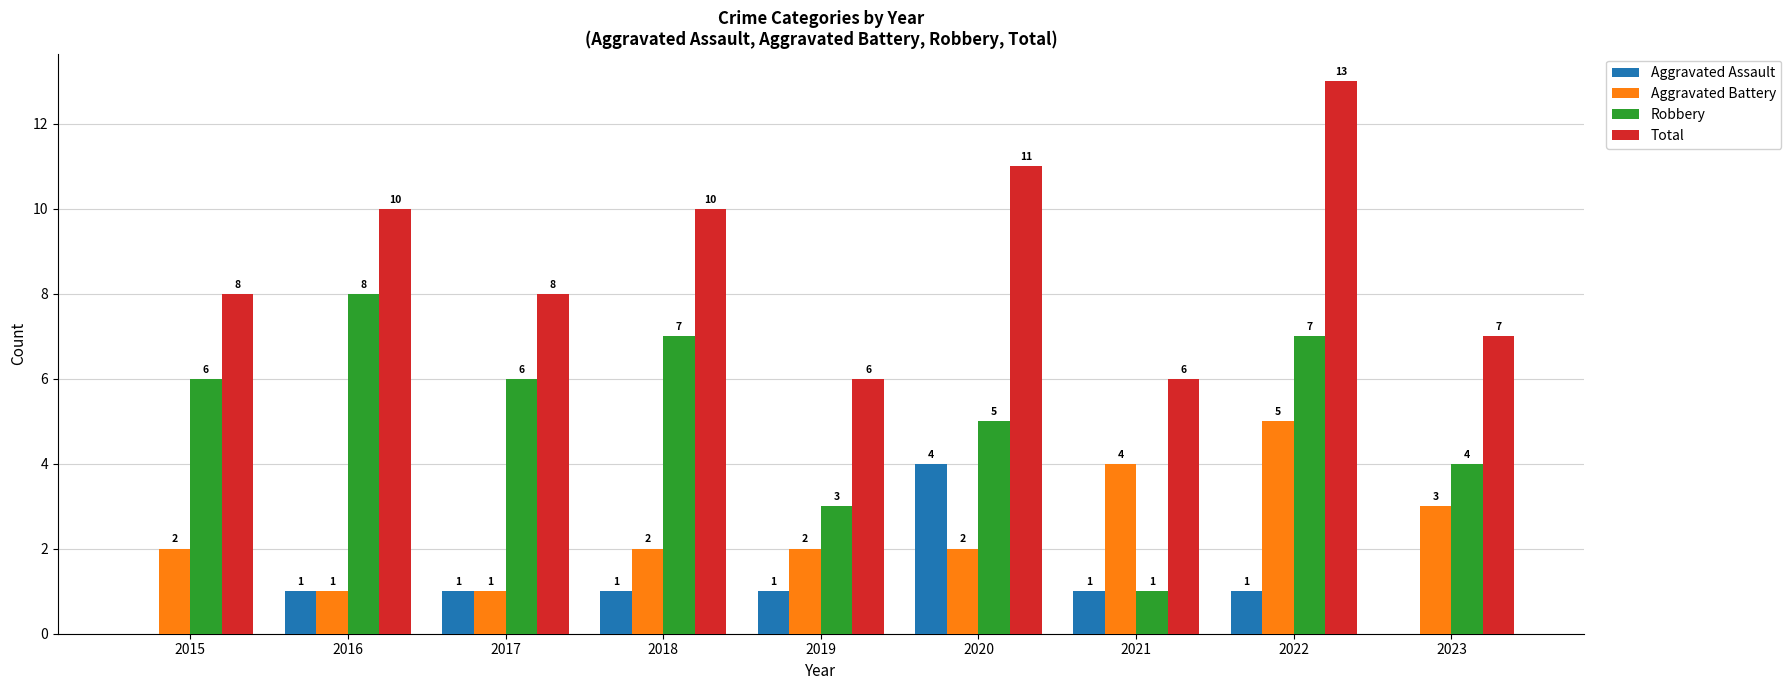

Reading left to right, transcribe all the data shown in this chart.

Aggravated Assault: 2015=0	2016=1	2017=1	2018=1	2019=1	2020=4	2021=1	2022=1	2023=0
Aggravated Battery: 2015=2	2016=1	2017=1	2018=2	2019=2	2020=2	2021=4	2022=5	2023=3
Robbery: 2015=6	2016=8	2017=6	2018=7	2019=3	2020=5	2021=1	2022=7	2023=4
Total: 2015=8	2016=10	2017=8	2018=10	2019=6	2020=11	2021=6	2022=13	2023=7